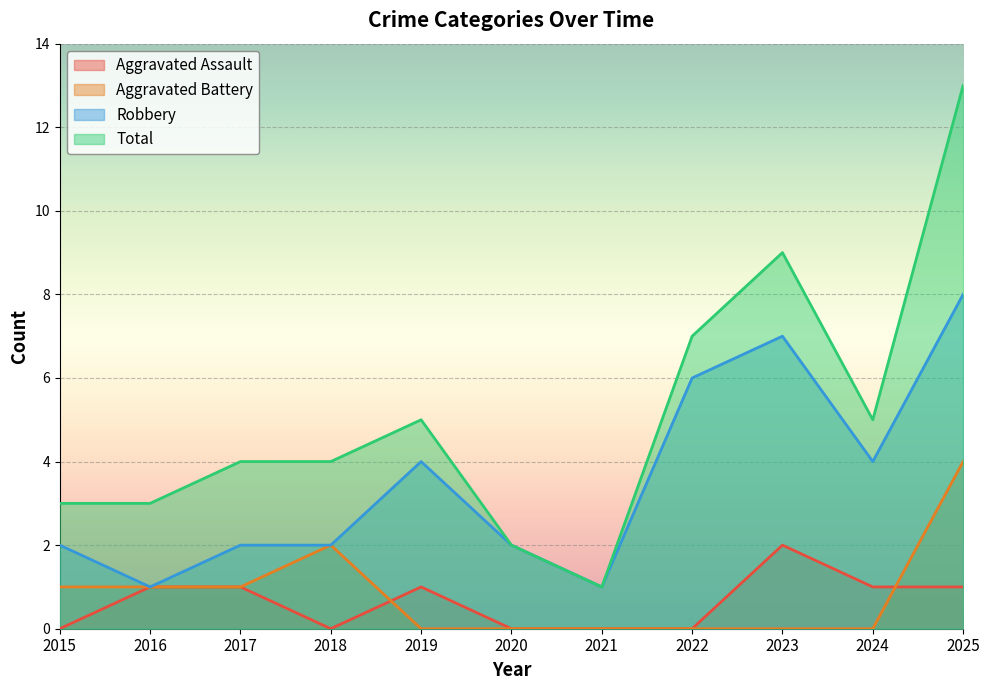

The Total series shows 13 at 2025. True or false?

True